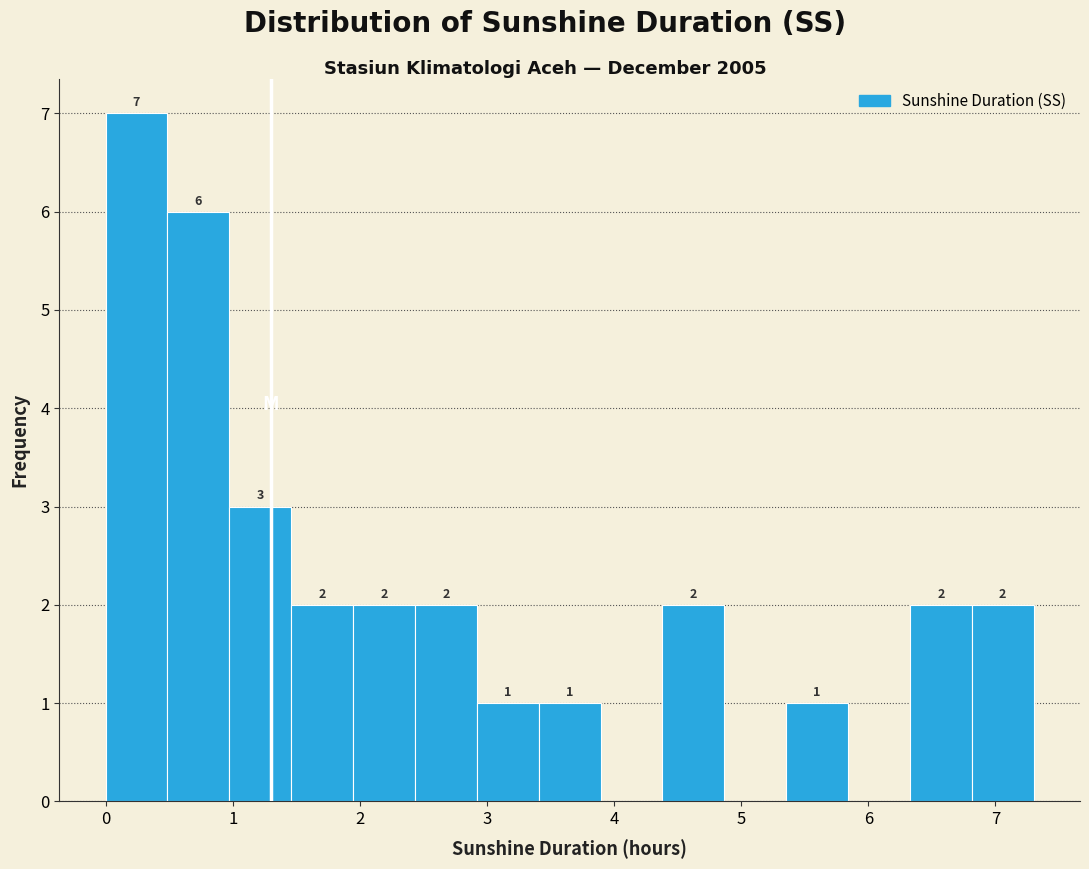

Over which range of the x-axis is the bar tallest?

0.0 to 0.5